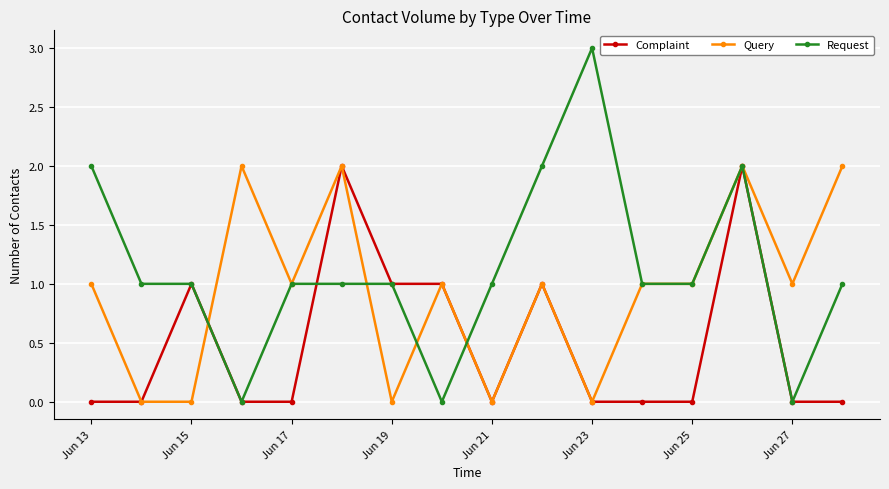

List the series in order of their overall mean, highest first.

Request, Query, Complaint